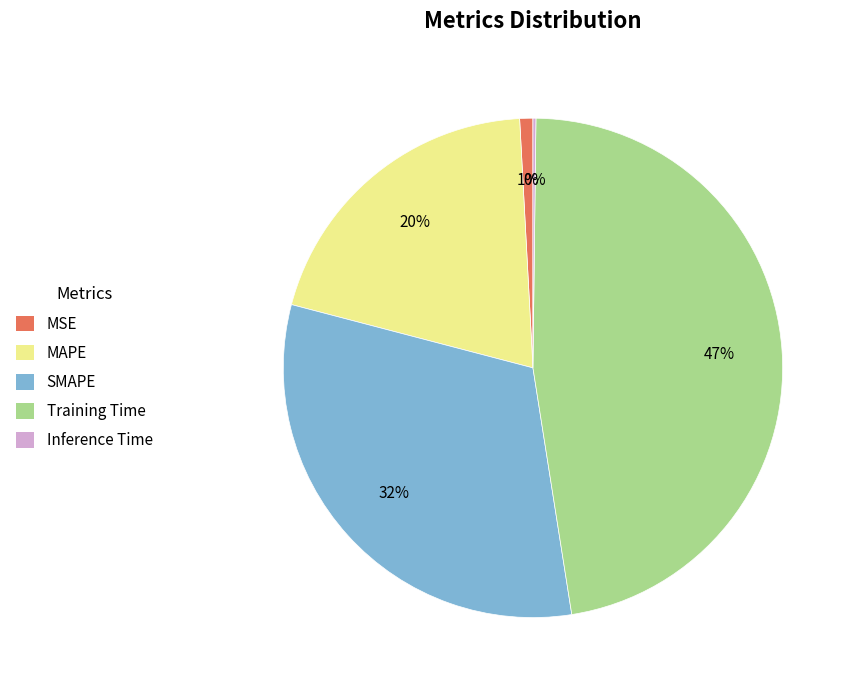

To the nearest percent, what is the difference between the largest and smallest slice percentages?

47%